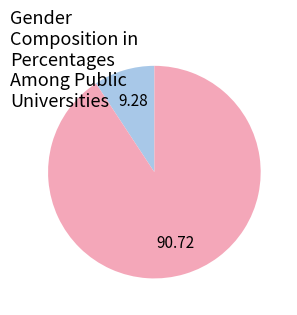

Is there any slice that represents more than half of the pie?

Yes